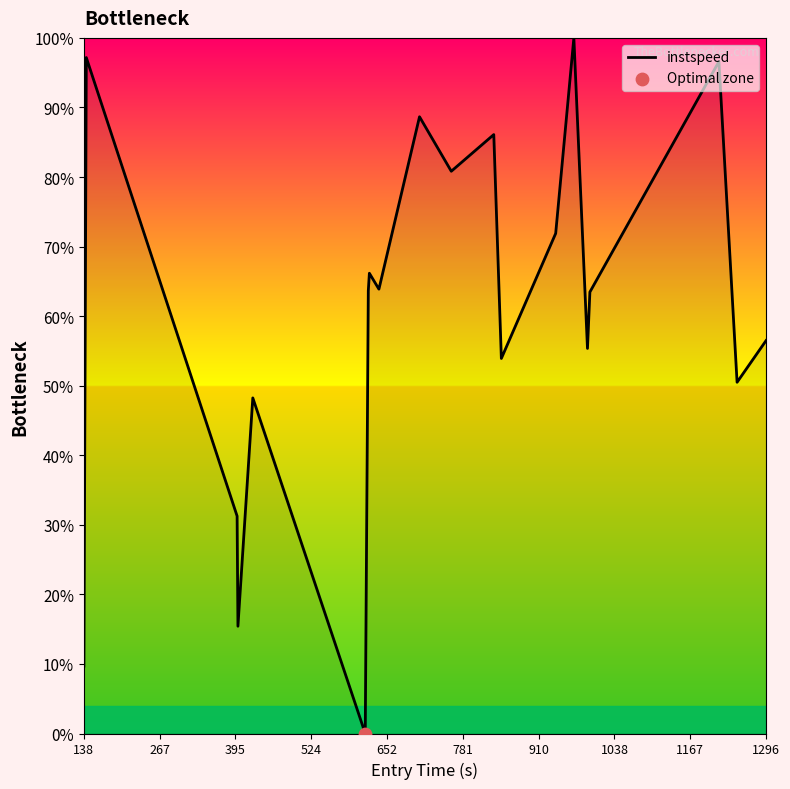

What is the difference between the maximum and minimum values?

100.0